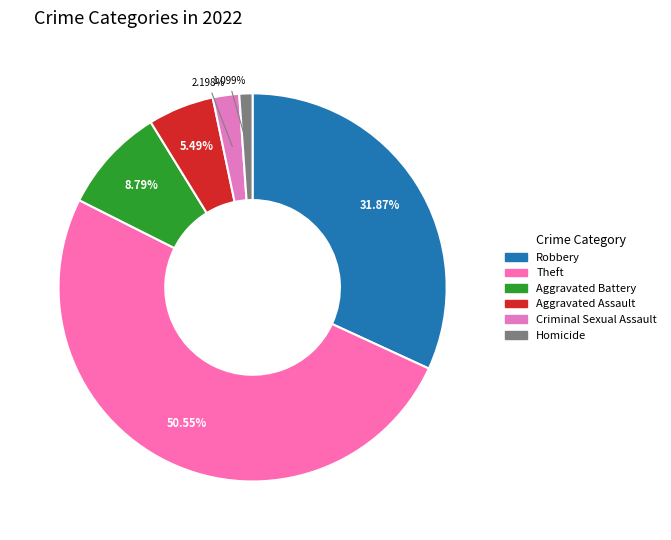

What is the smallest slice in the pie chart?

Homicide